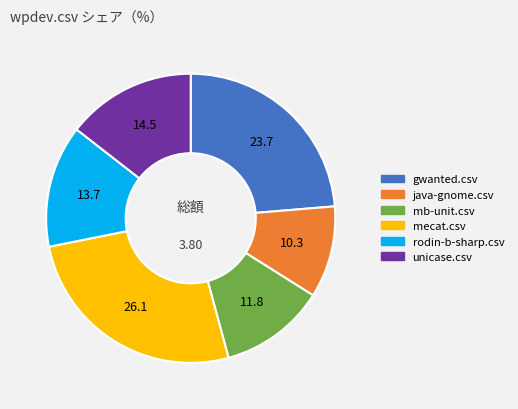

Does any single category account for the majority?

No